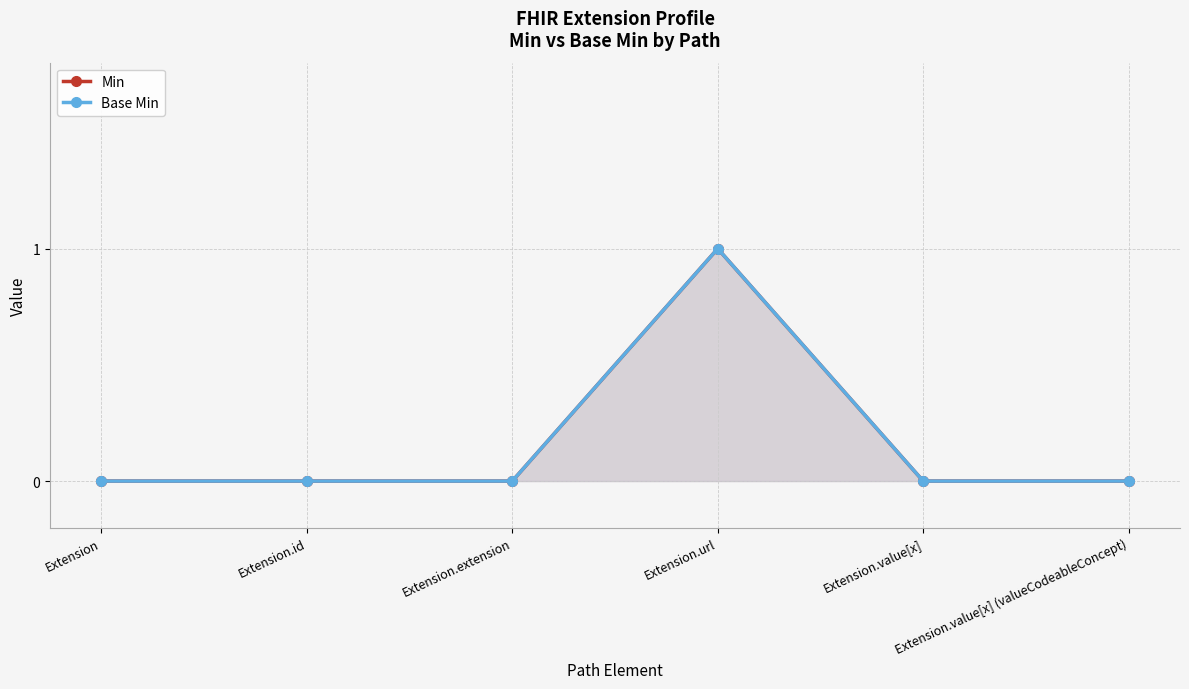

Does the chart have visible grid lines?

Yes